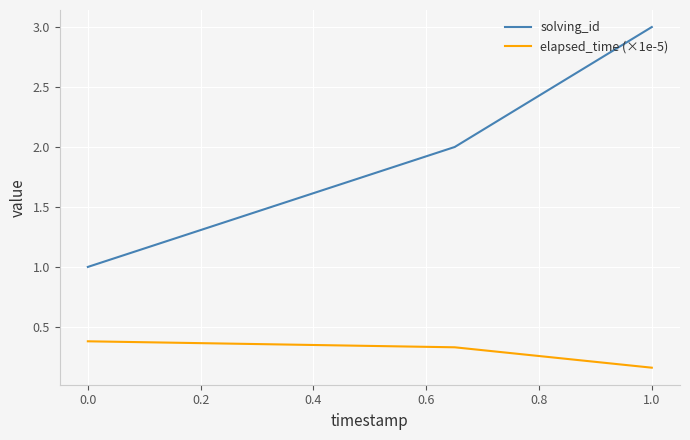

Which series has the largest range (max minus min)?

solving_id